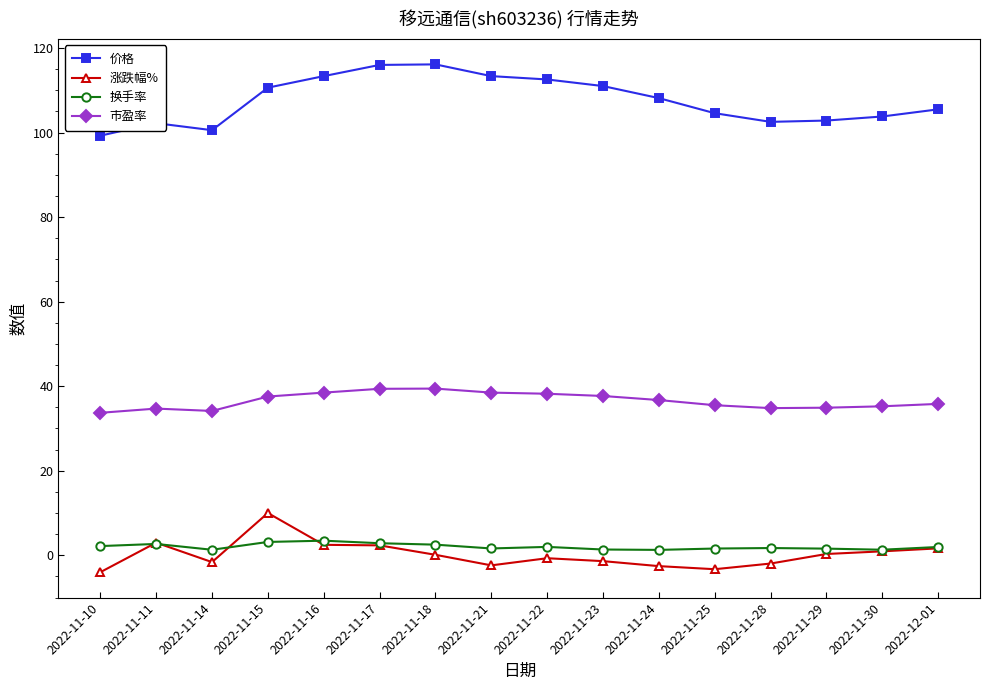

True or false: 换手率 and 市盈率 cross at least once.

False